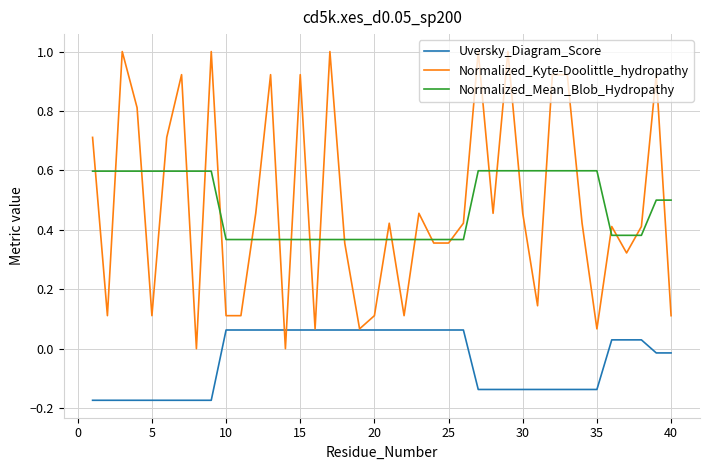

Which series has the widest spread of values?

Normalized_Kyte-Doolittle_hydropathy